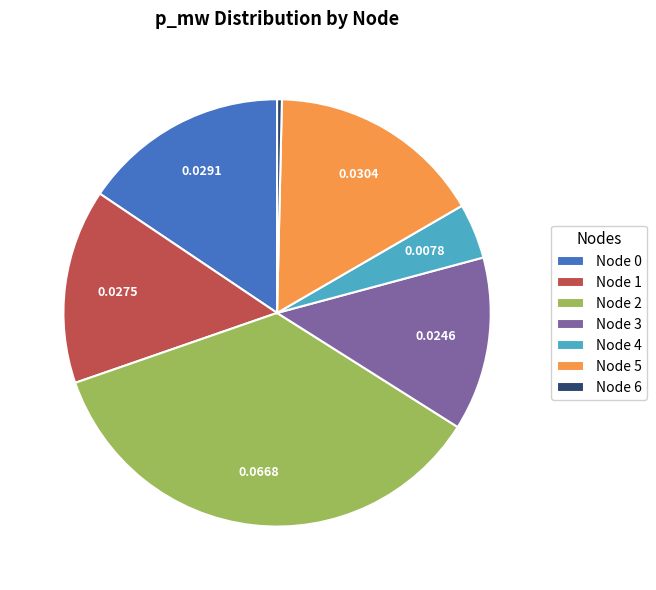

Combined, do Node 3 and Node 5 account for over 50%?

No